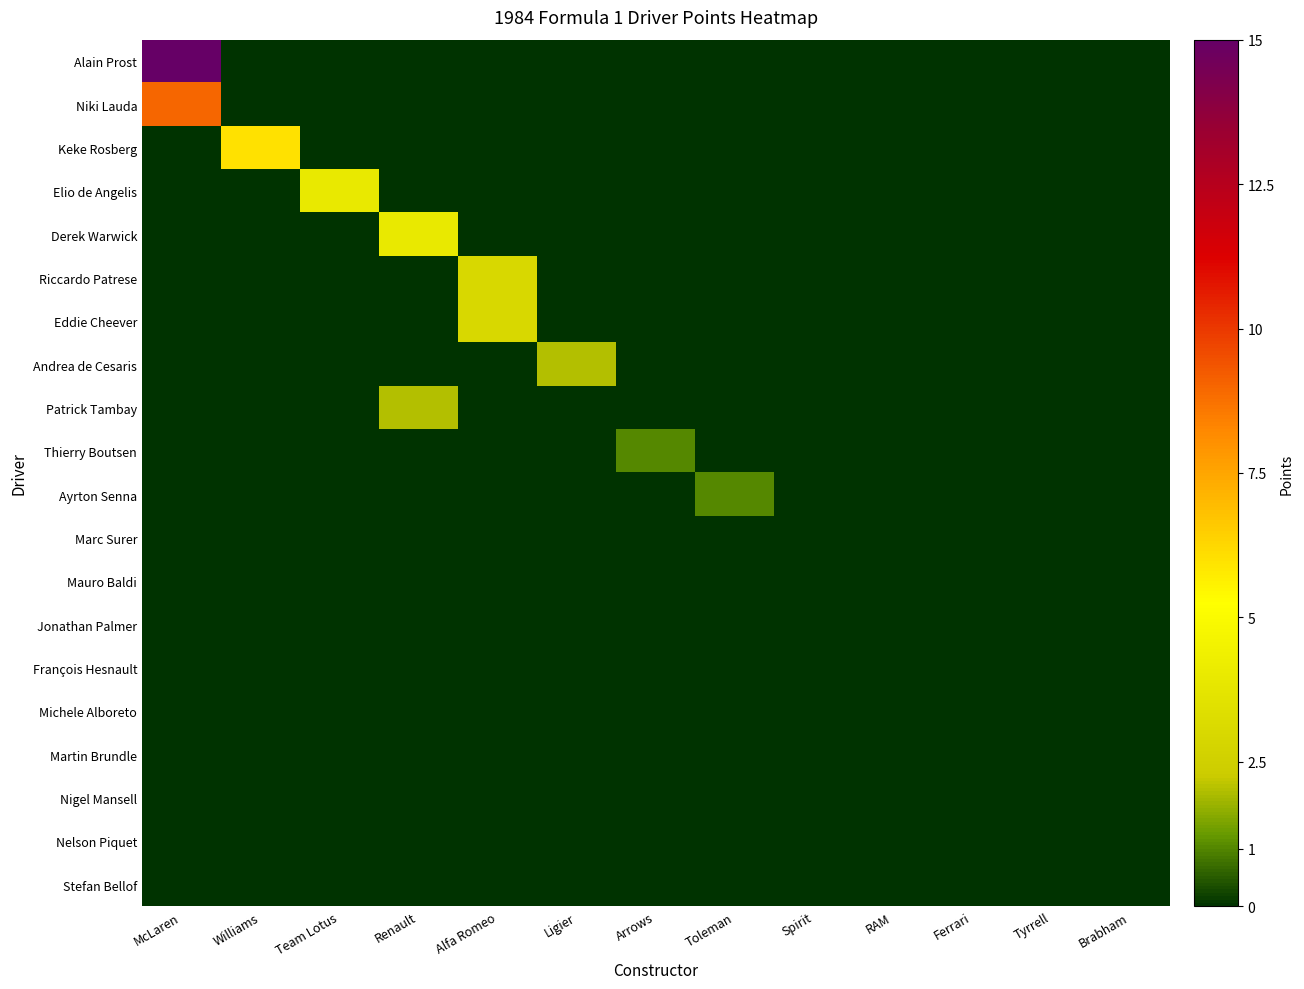

Which series has the widest spread of values?

Alain Prost